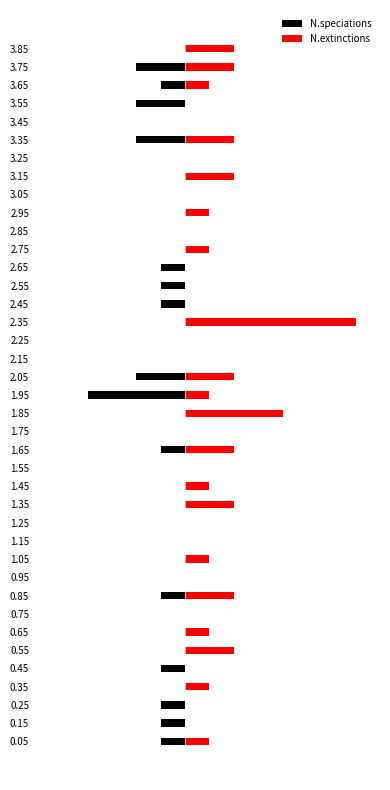

How many data points in N.extinctions are less than 1?

19